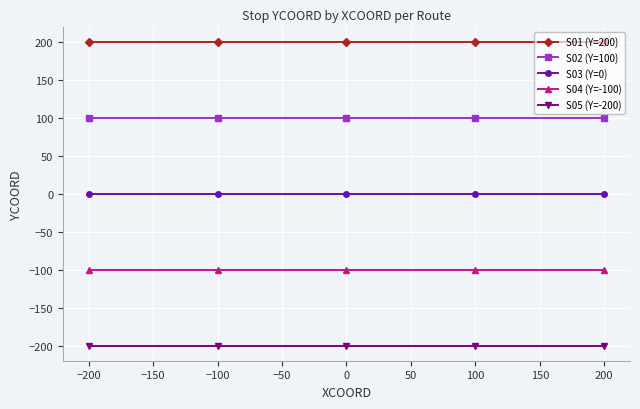

True or false: S01 (Y=200) and S04 (Y=-100) cross at least once.

False